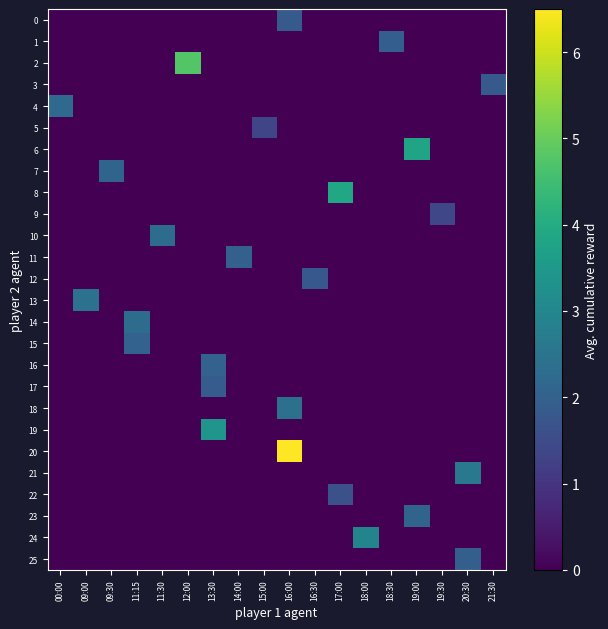

At which category is the sum across all series the highest?

16:00